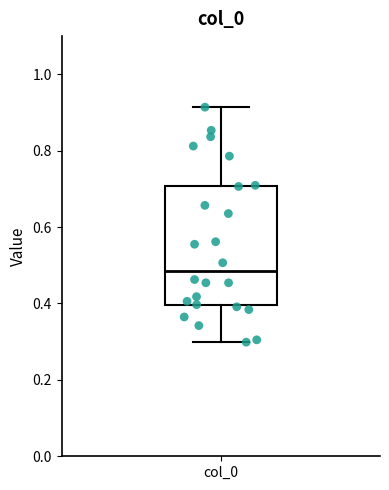

Transcribe this box plot: give where the median line is, the range the box spans, and where the two whiskers end, as read against the y-axis. The values are not printed on the chart, so give them approximately, as read against the axis.

median 0.48, box 0.40 to 0.70, whiskers 0.30 to 0.92